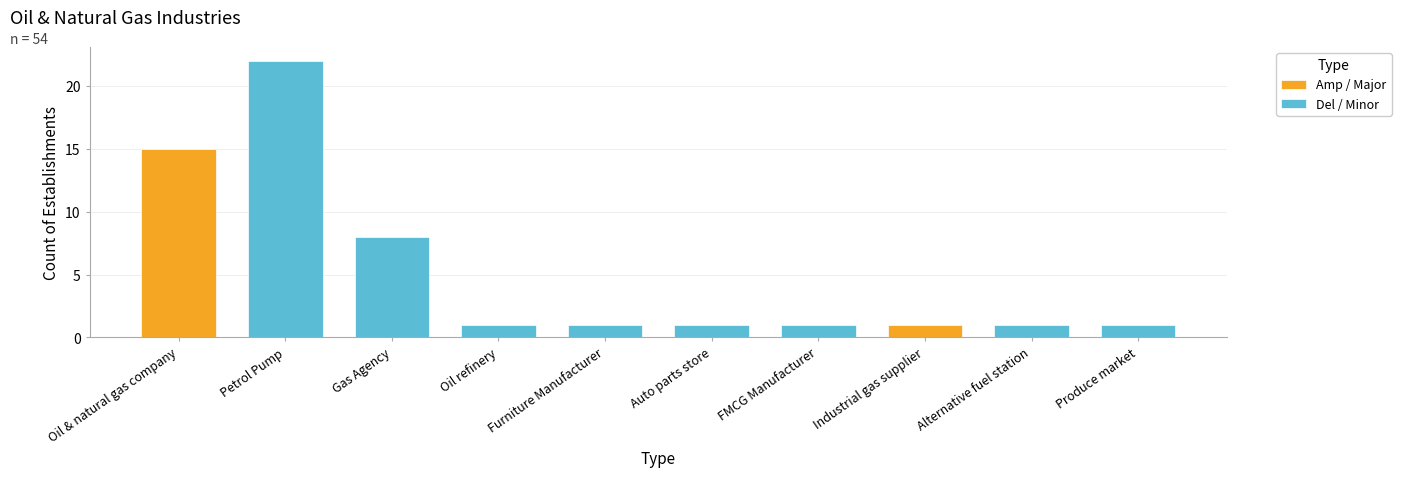

True or false: the data shows 2 at FMCG Manufacturer.

False